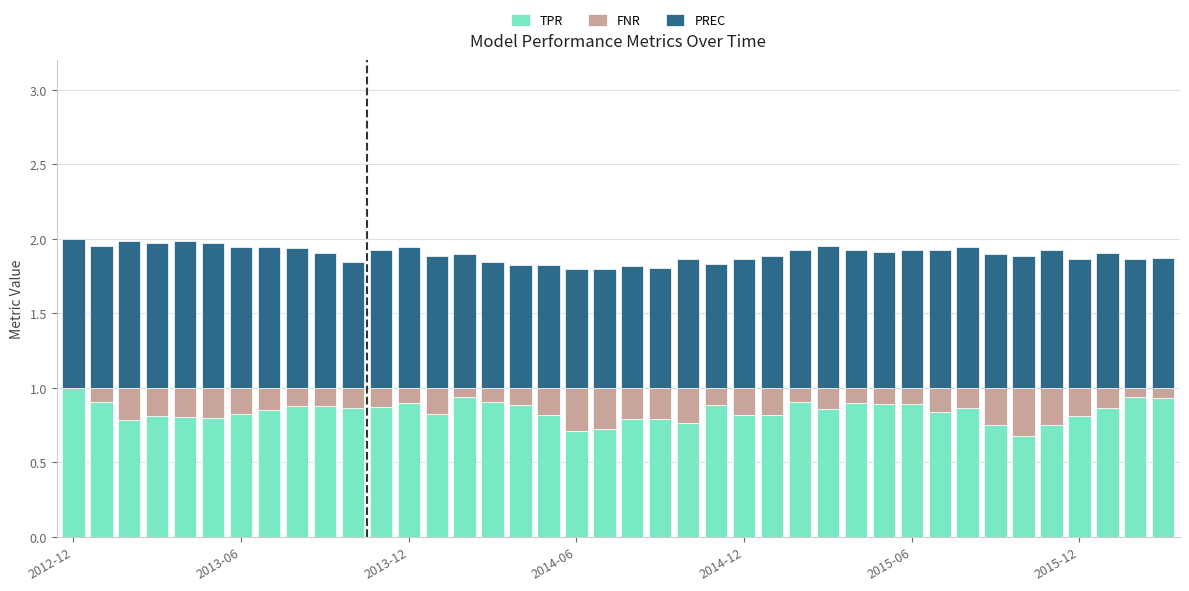

What is the sum of all TPR values?

33.7